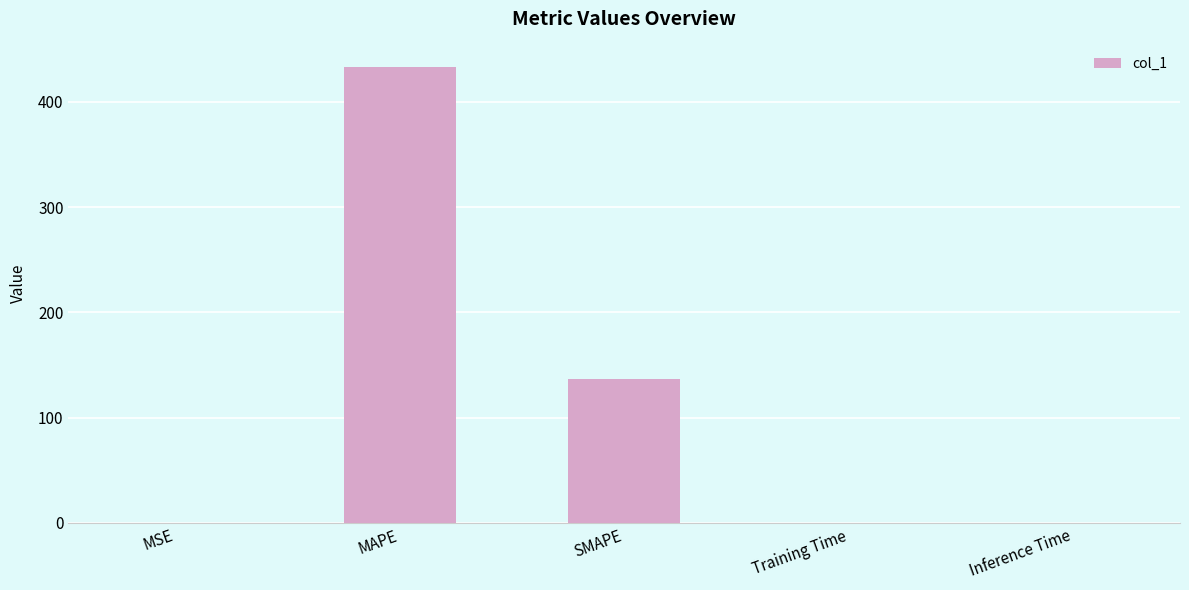

Which has a higher value, SMAPE or MAPE?

MAPE